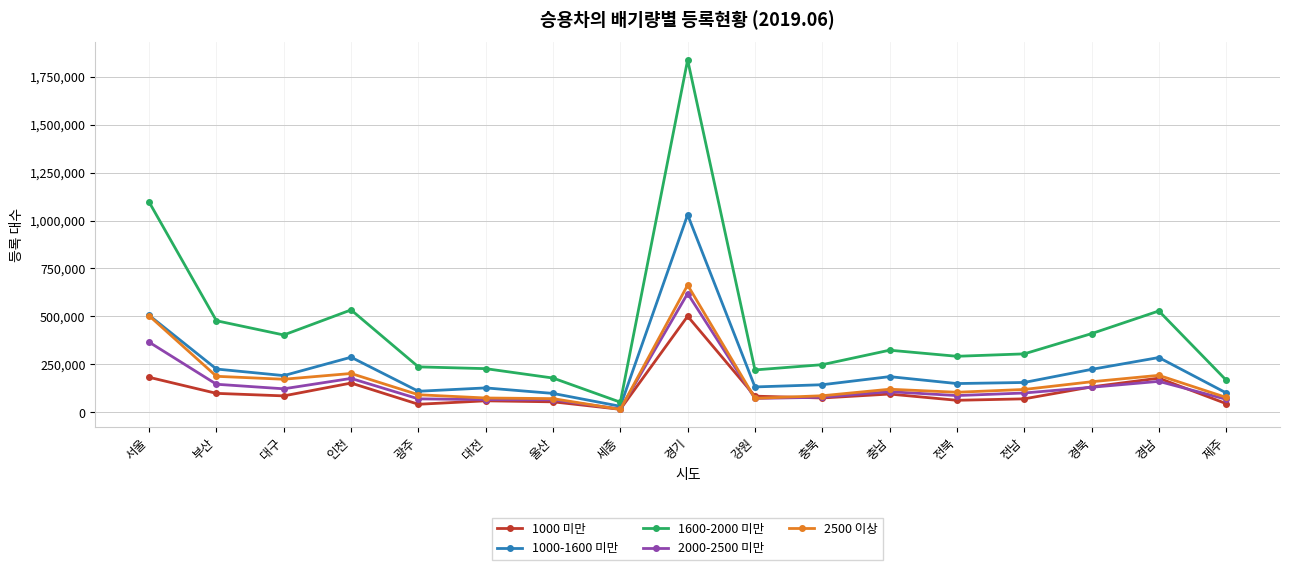

True or false: 2000-2500 미만 has a value of 87772 at 전북.

True